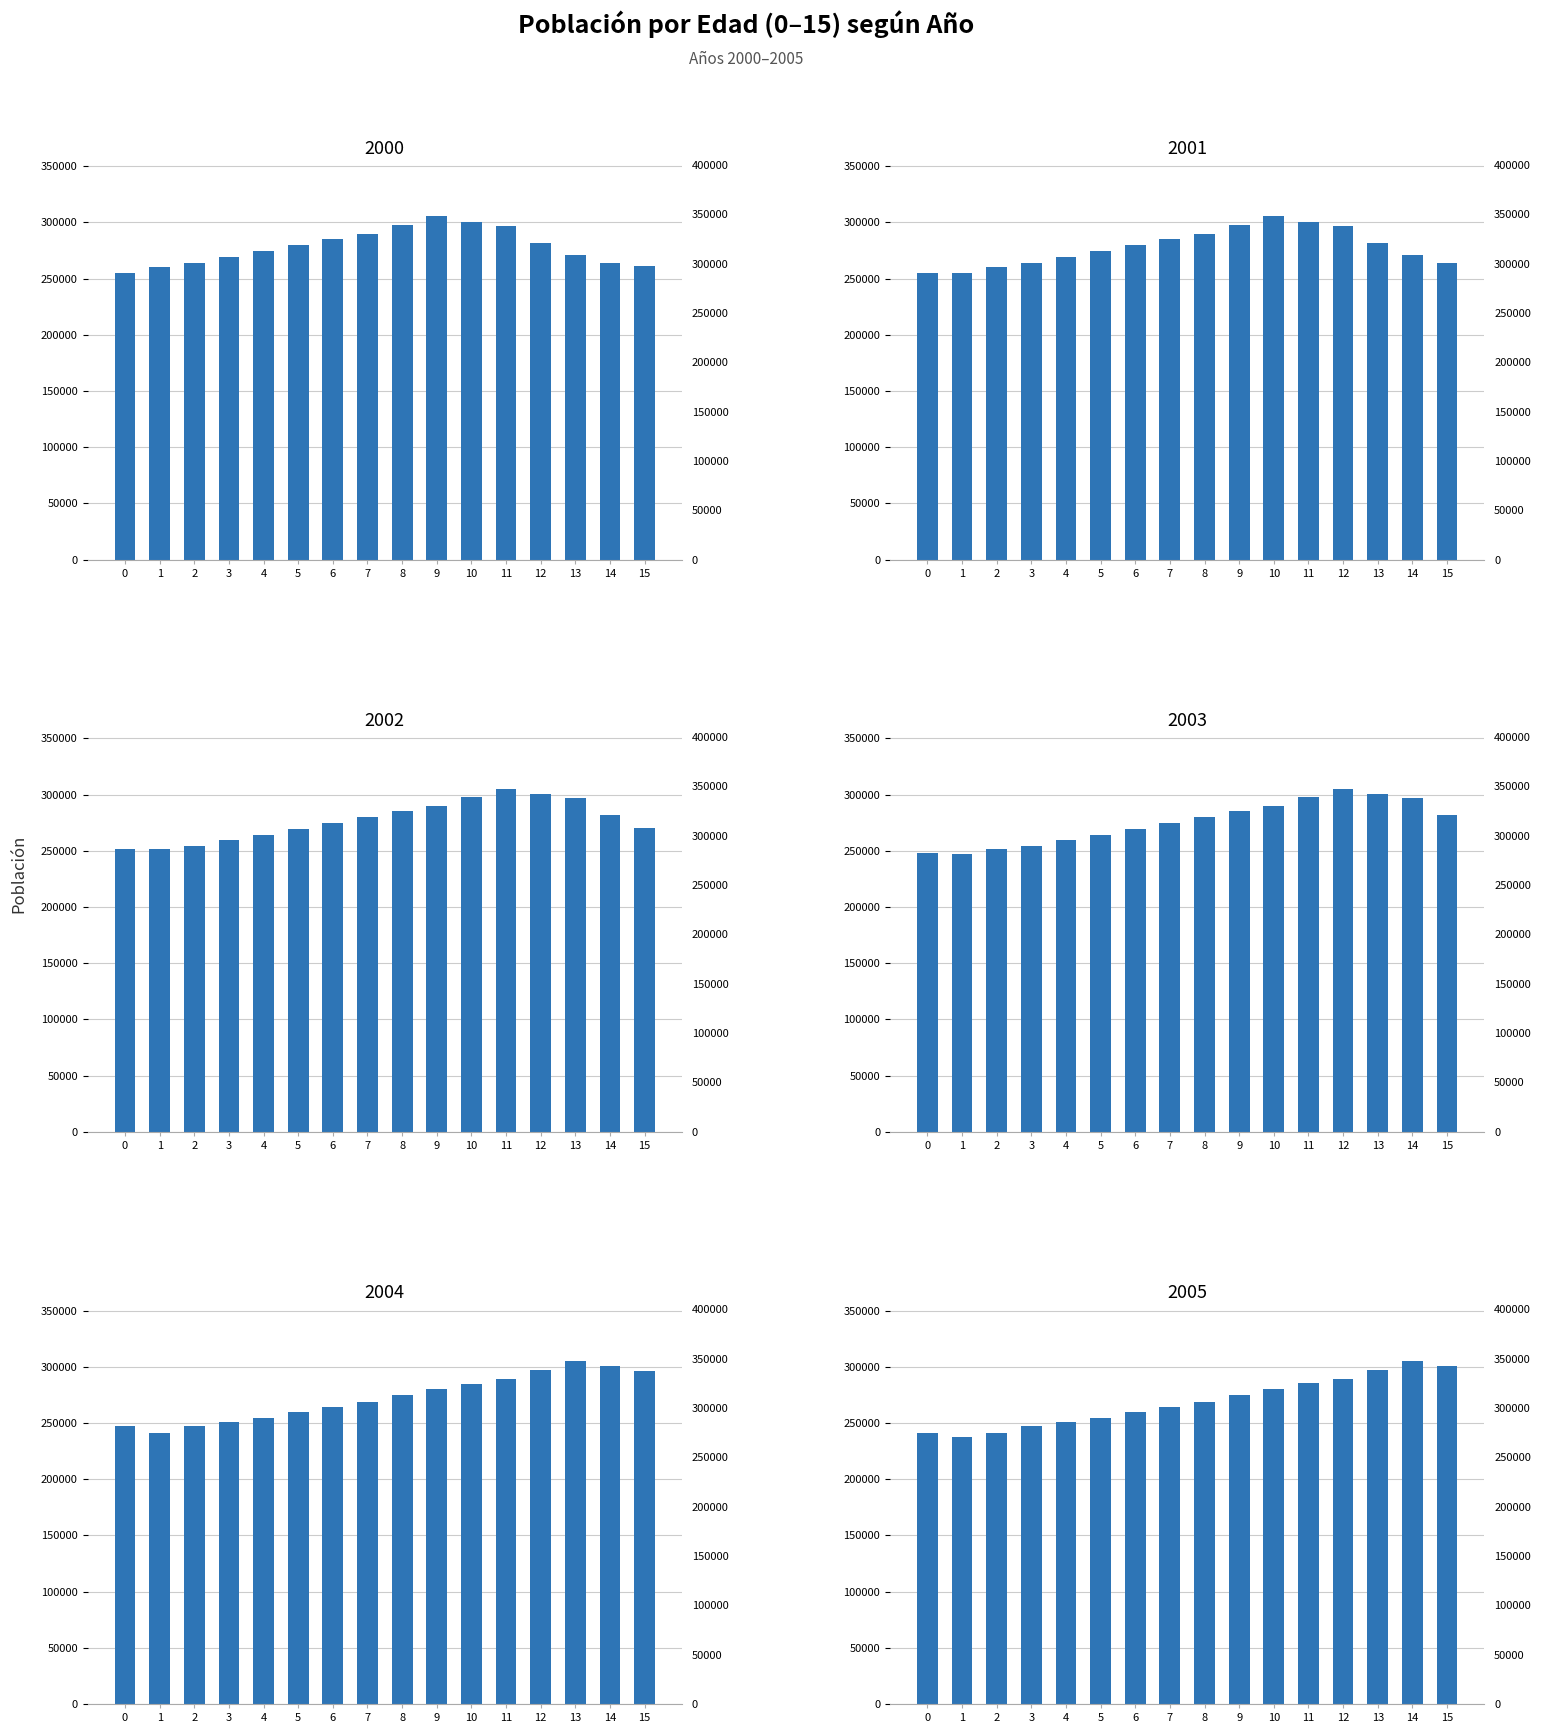

True or false: 2002 has a value of 305248 at 11.

True